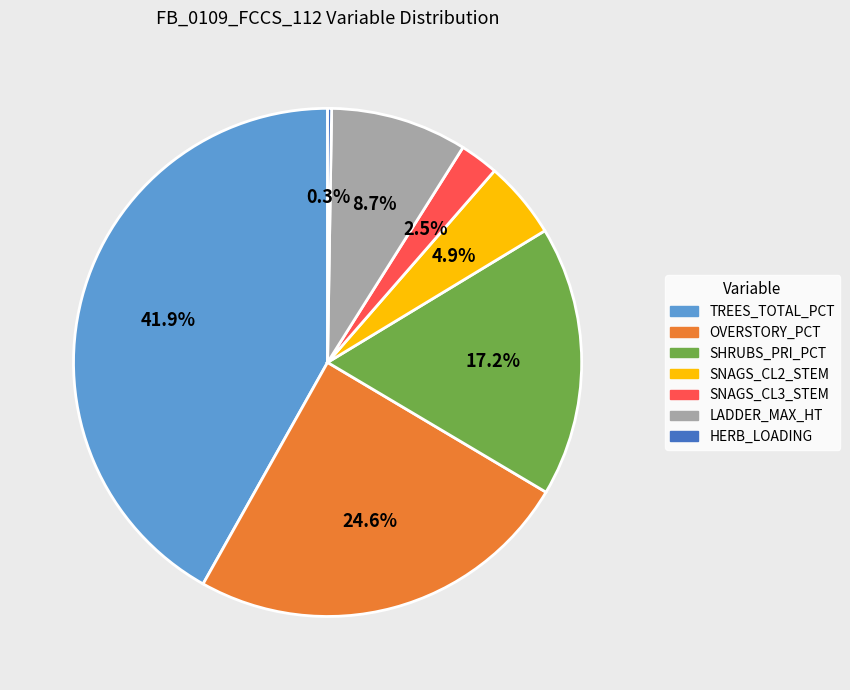

Does any single category account for the majority?

No